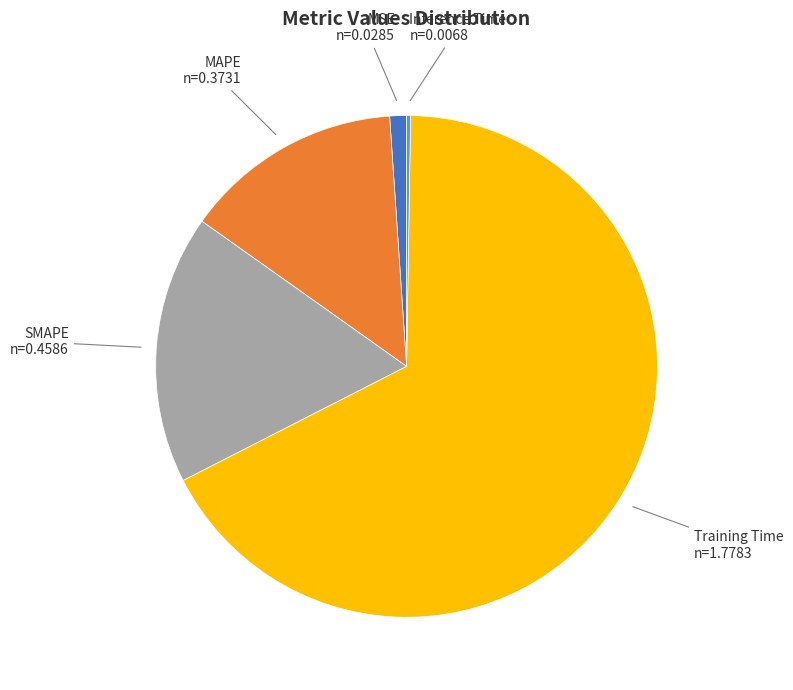

Between SMAPE and Training Time, which is larger?

Training Time